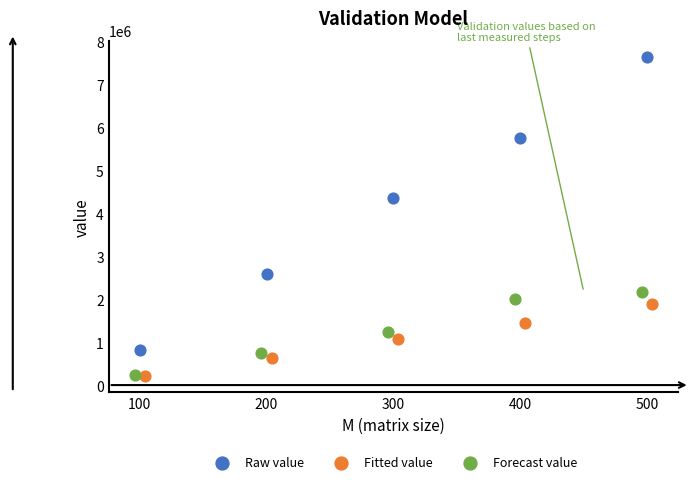

What are all the series names shown in the legend?

Raw value, Fitted value, Forecast value